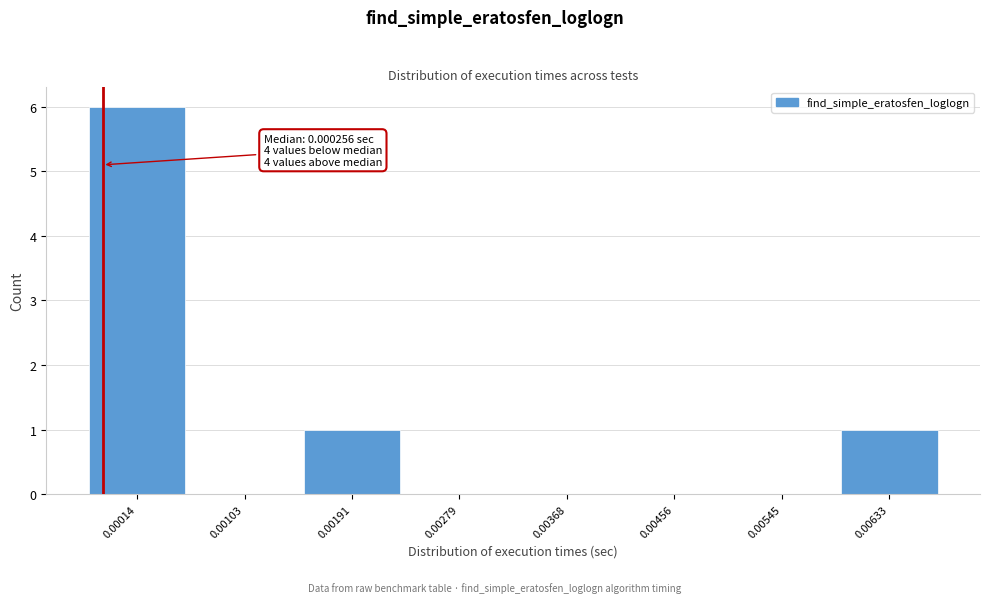

Reading left to right, transcribe all the data shown in this chart.

0.00014=6	0.00103=0	0.00191=1	0.00279=0	0.00368=0	0.00456=0	0.00545=0	0.00633=1